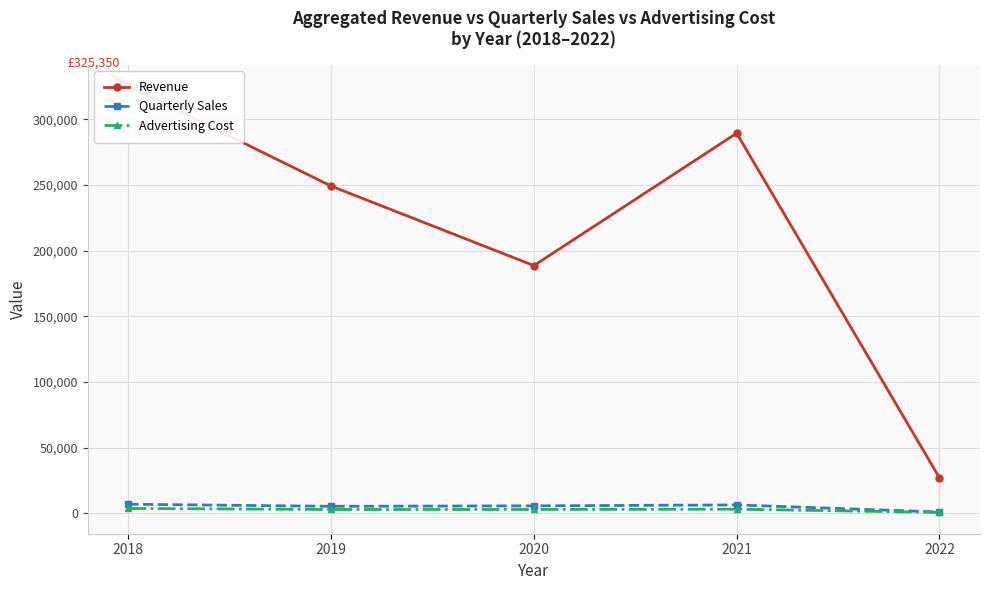

True or false: Quarterly Sales and Revenue intersect in this chart.

False